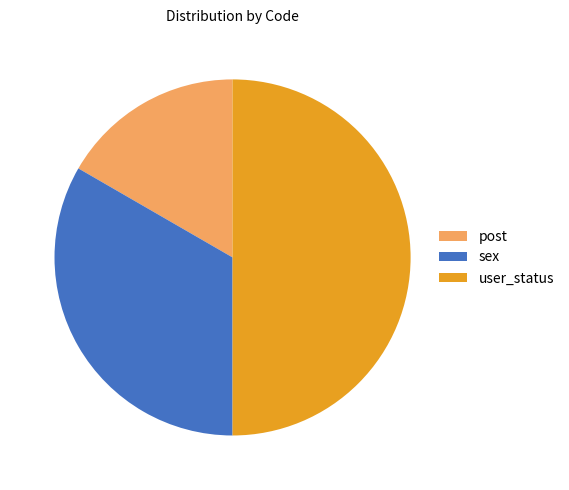

Approximately how many times larger is the value at sex compared to post?

2.0